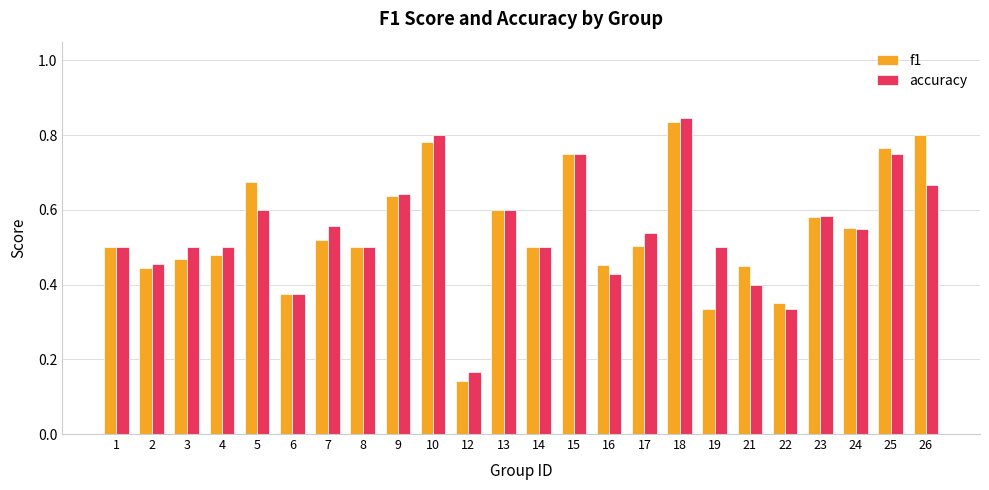

True or false: f1 has a value of 0.1 at 22.

False